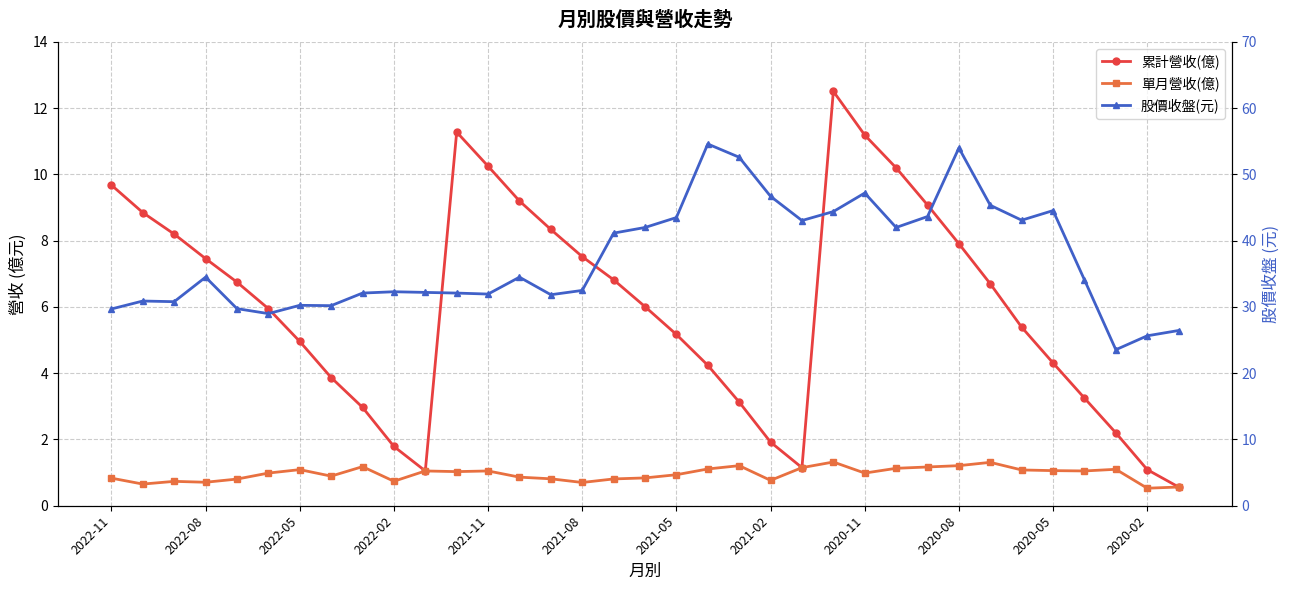

True or false: 單月營收(億) and 股價收盤(元) intersect in this chart.

False